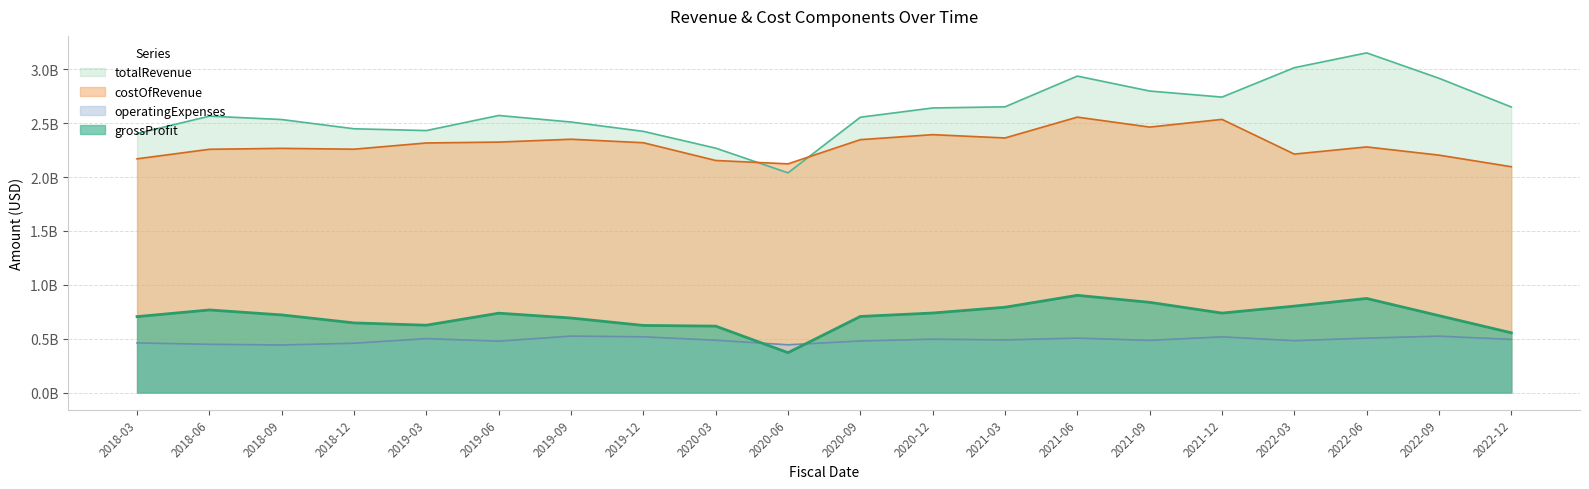

Does the chart display data point markers on the line(s)?

No